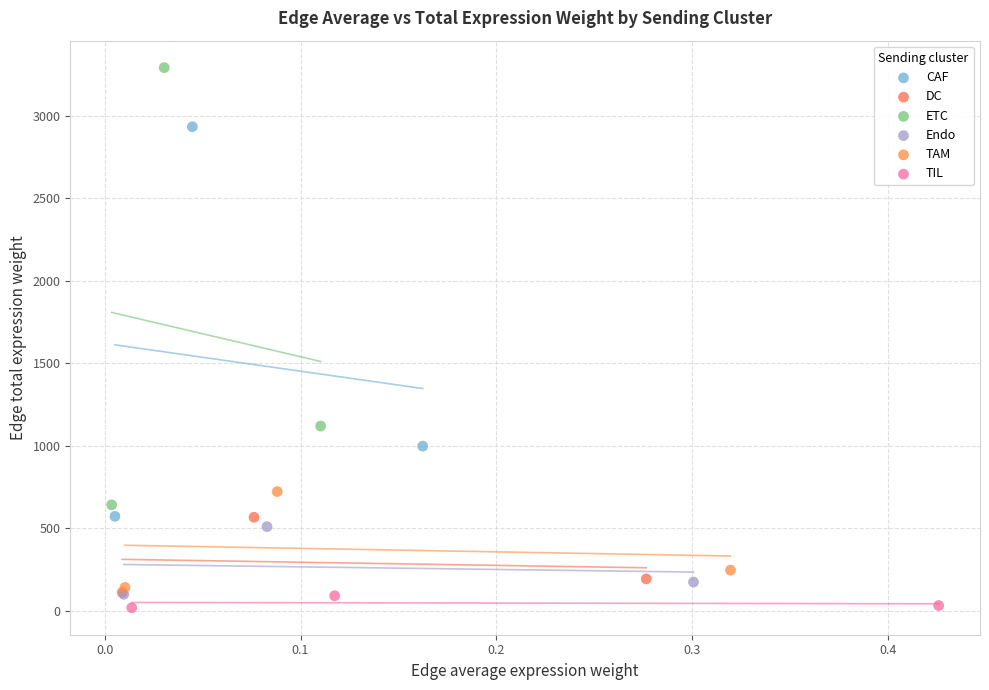

What are all the series names shown in the legend?

CAF, DC, ETC, Endo, TAM, TIL